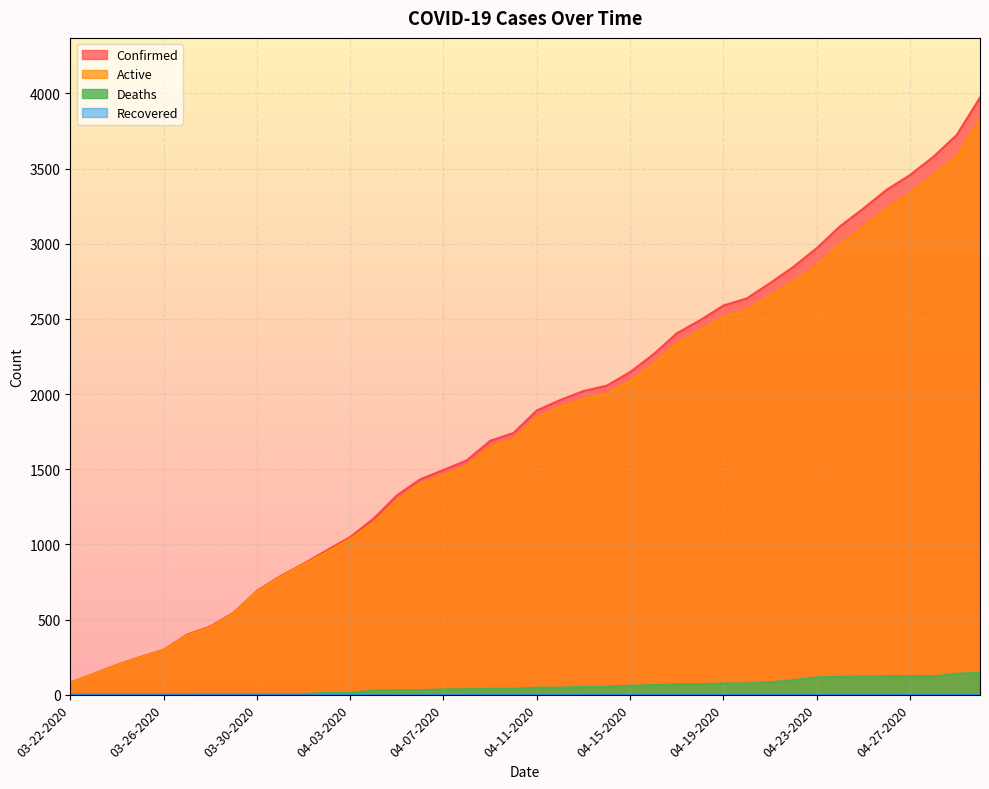

True or false: Confirmed has a value of 1580 at 04-18-2020.

False